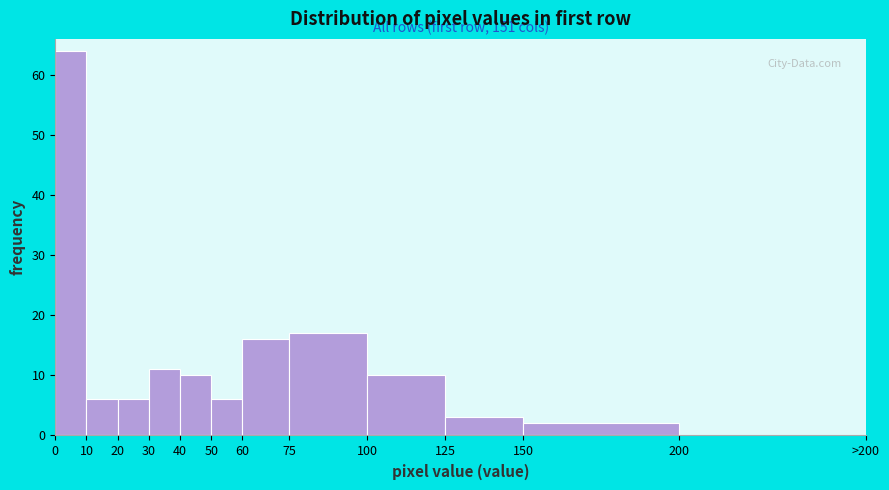

Reading left to right, list all the values displayed in this chart.

0=64	10=6	20=6	30=11	40=10	50=6	60=16	75=17	100=10	125=3	150=2	200=0